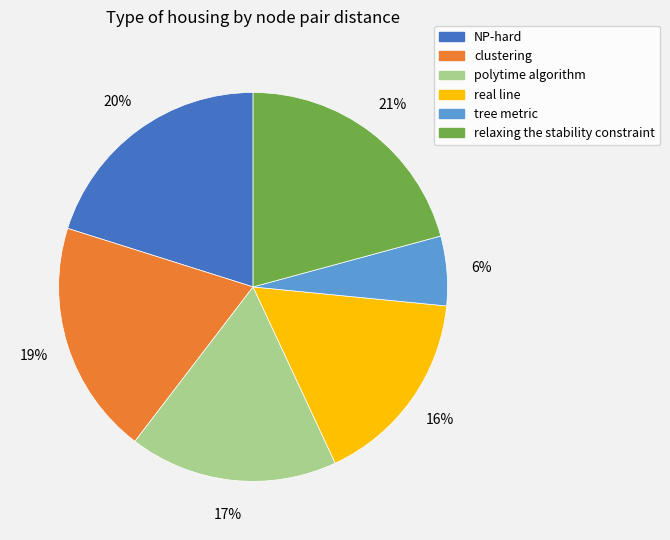

How many slices are in this pie chart?

6